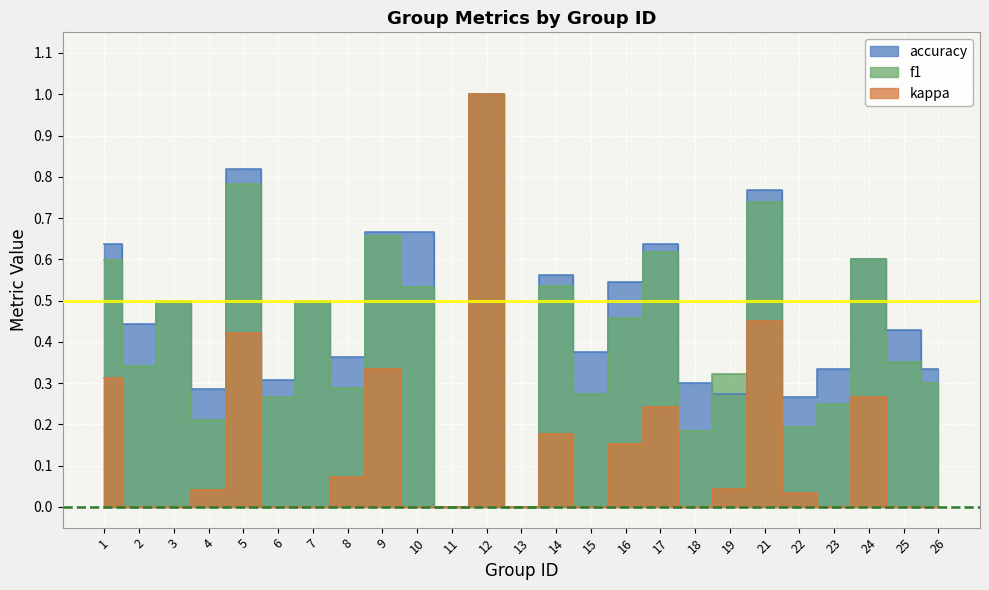

How many interior local peaks does the accuracy series have?

8